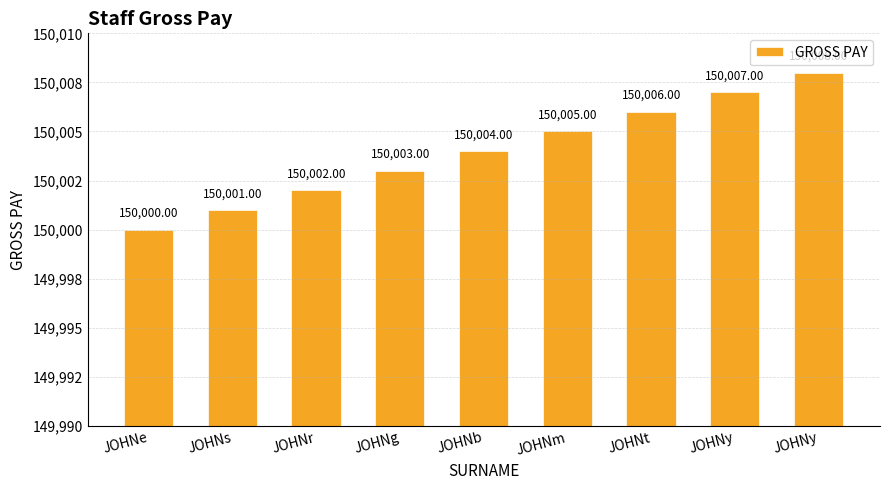

At which category does the chart reach its peak across all series?

JOHNy